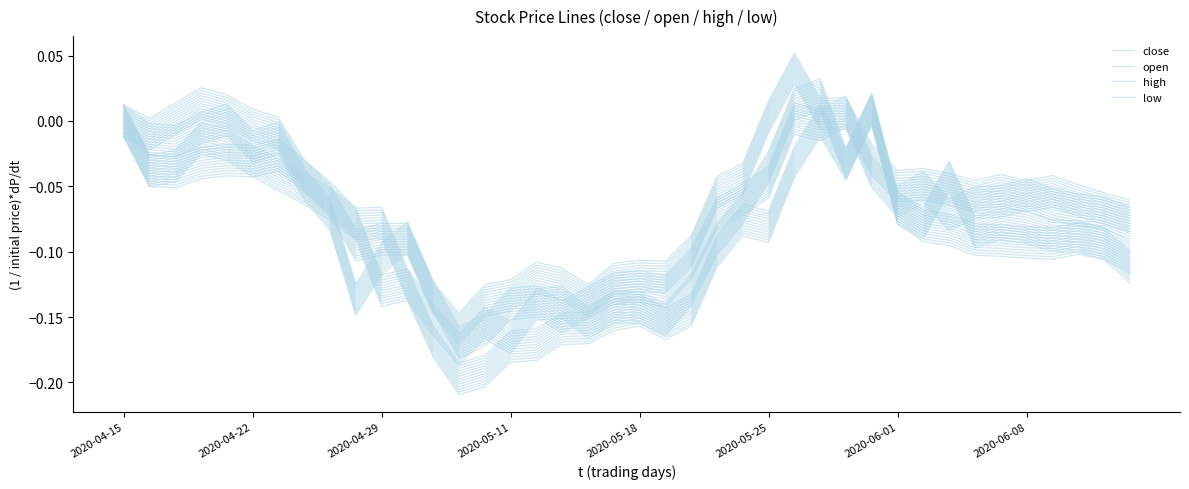

At which category is the sum across all series the highest?

27